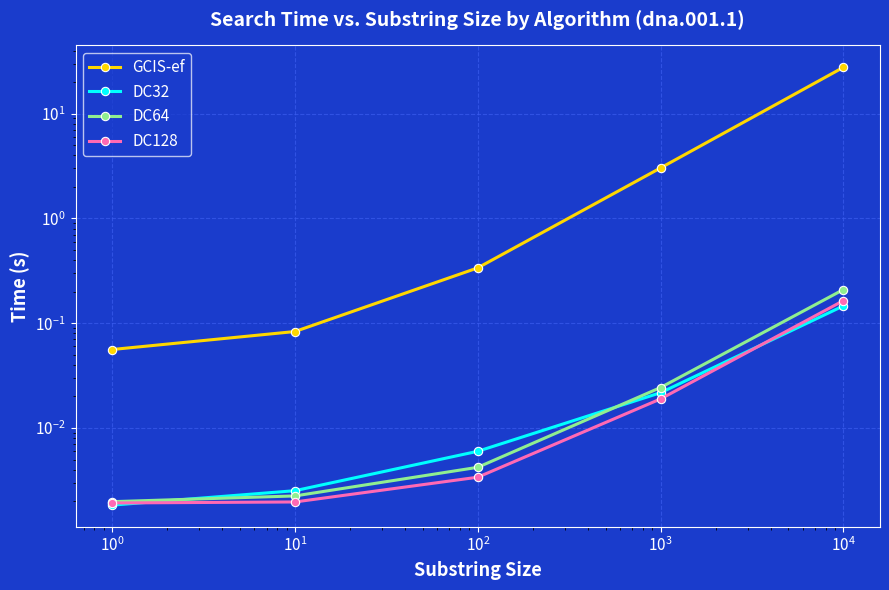

Rank the series at $\mathdefault{10^{0}}$ from highest to lowest value.

GCIS-ef, DC32, DC64, DC128